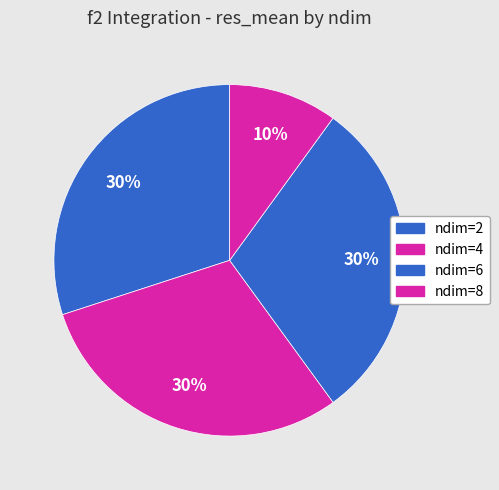

How many slices are in this pie chart?

4